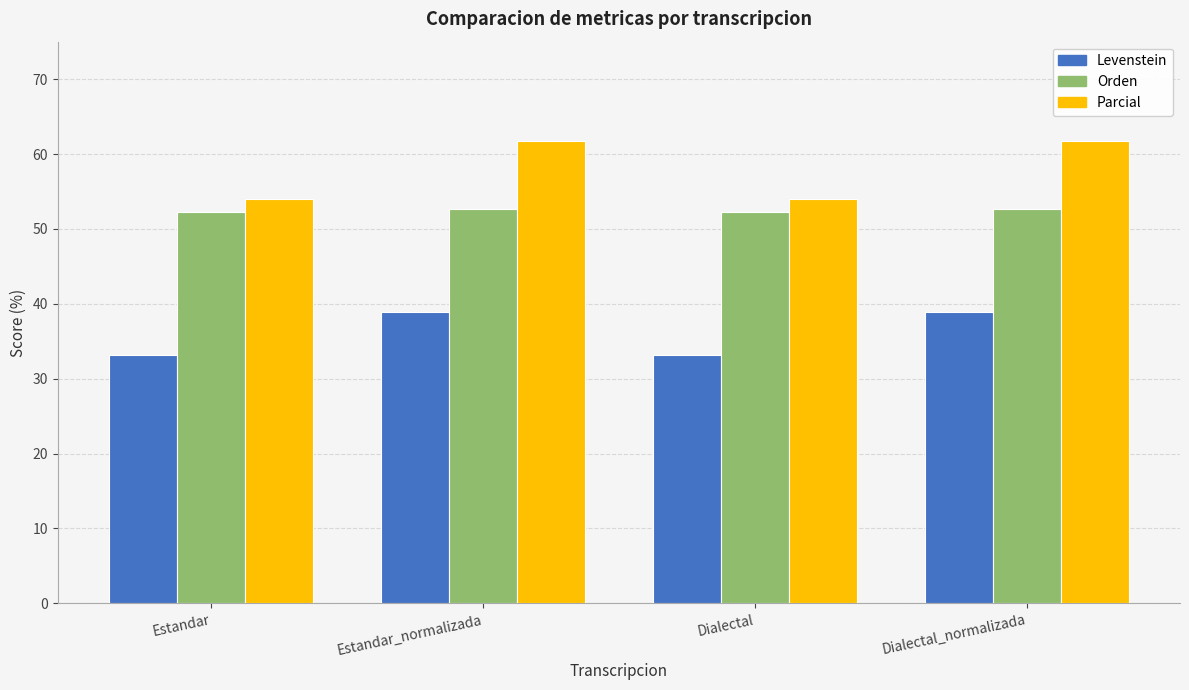

List the series in order of their peak value, lowest first.

Levenstein, Orden, Parcial